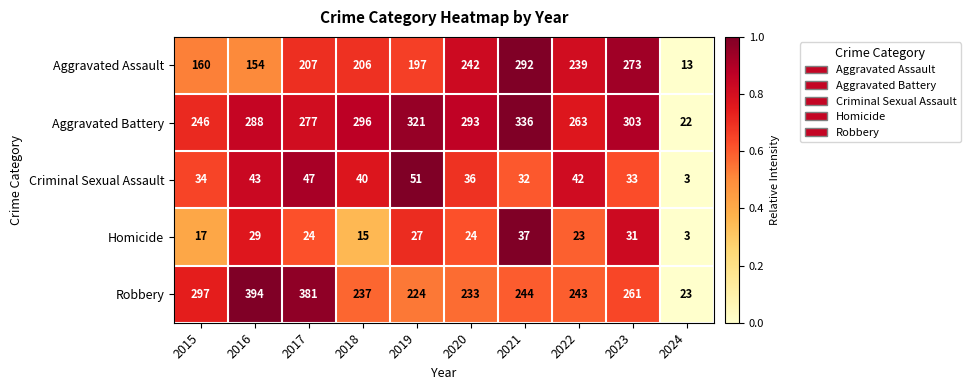

Rank the series at 2020 from highest to lowest value.

Aggravated Battery, Aggravated Assault, Robbery, Criminal Sexual Assault, Homicide